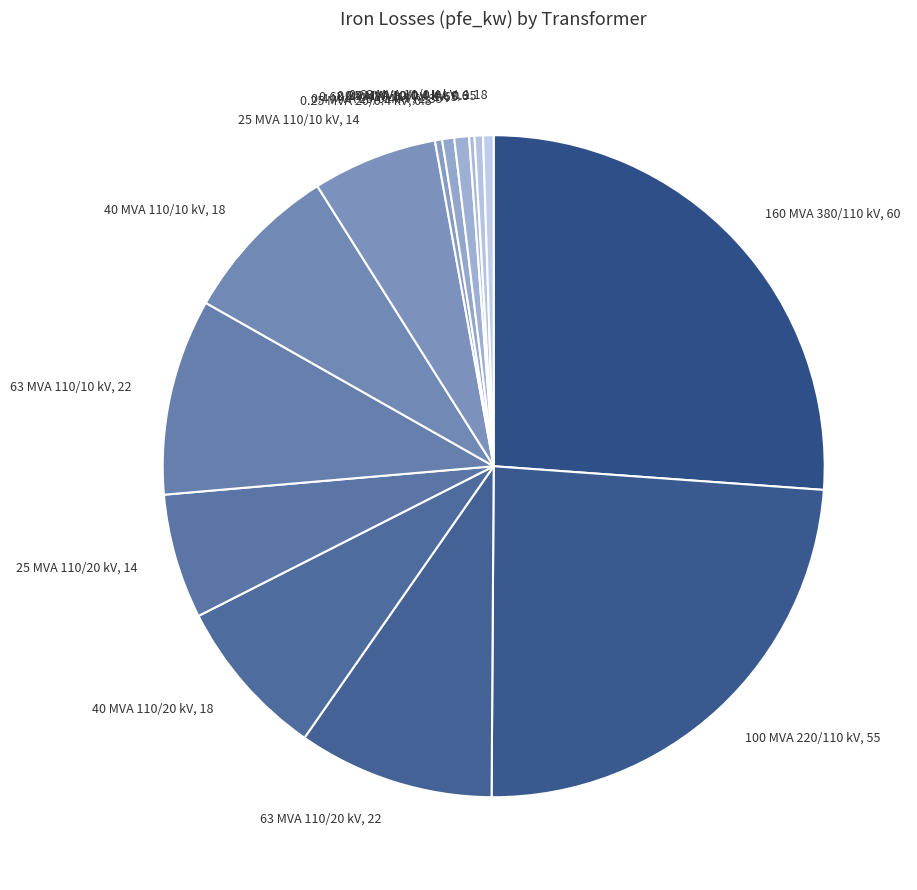

What is the ratio of the value at 100 MVA 220/110 kV, 55 to the value at 40 MVA 110/10 kV, 18?

3.1